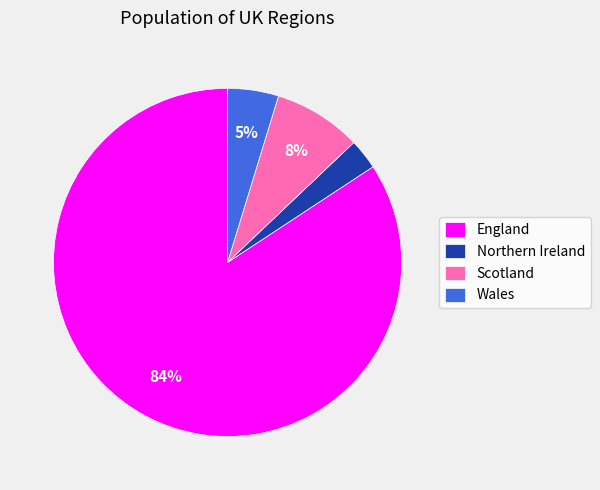

Rank the categories by value from lowest to highest.

Northern Ireland, Wales, Scotland, England